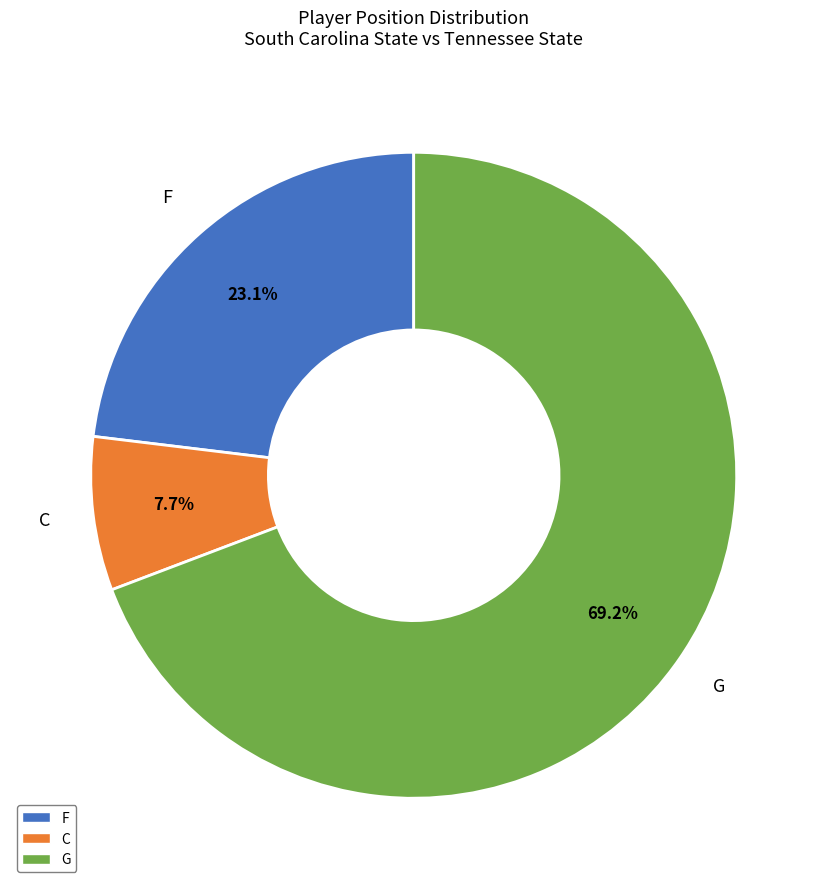

What percentage is the G slice, to the nearest percent?

69%